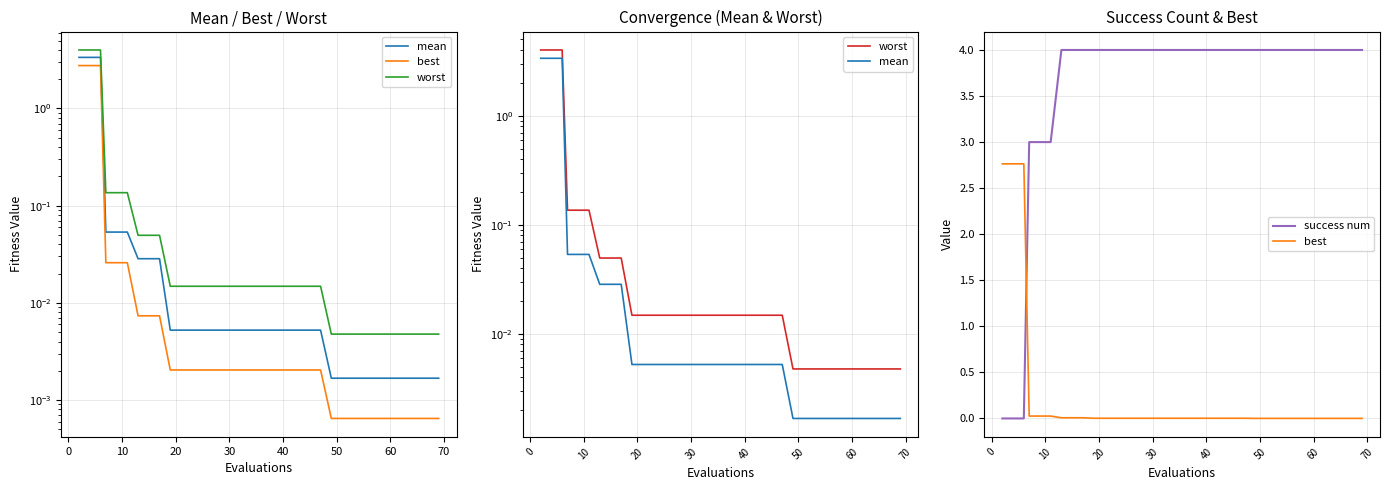

True or false: success num has more than 1 points higher than both neighbors.

False